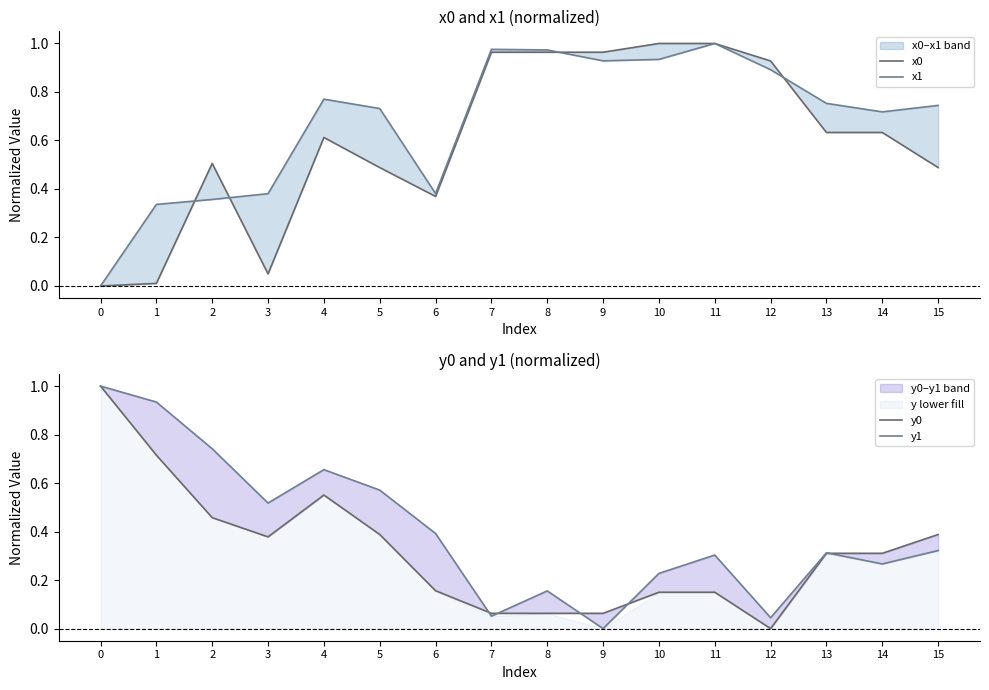

Rank the categories by y0 value from highest to lowest.

0, 1, 4, 2, 5, 15, 3, 13, 14, 6, 10, 11, 7, 8, 9, 12